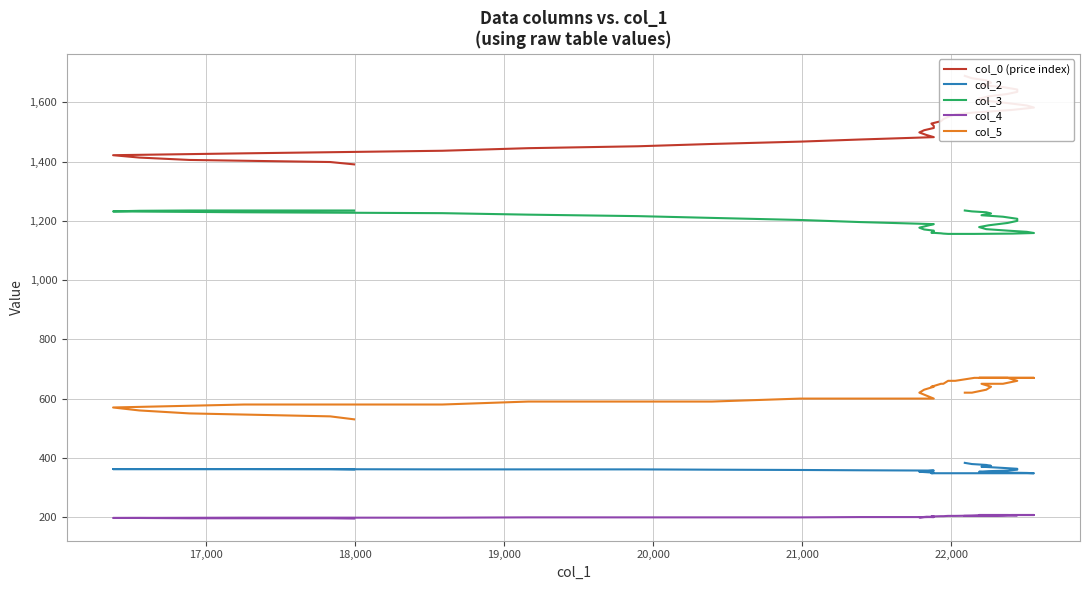

How many values in the col_3 series exceed 1196?

19